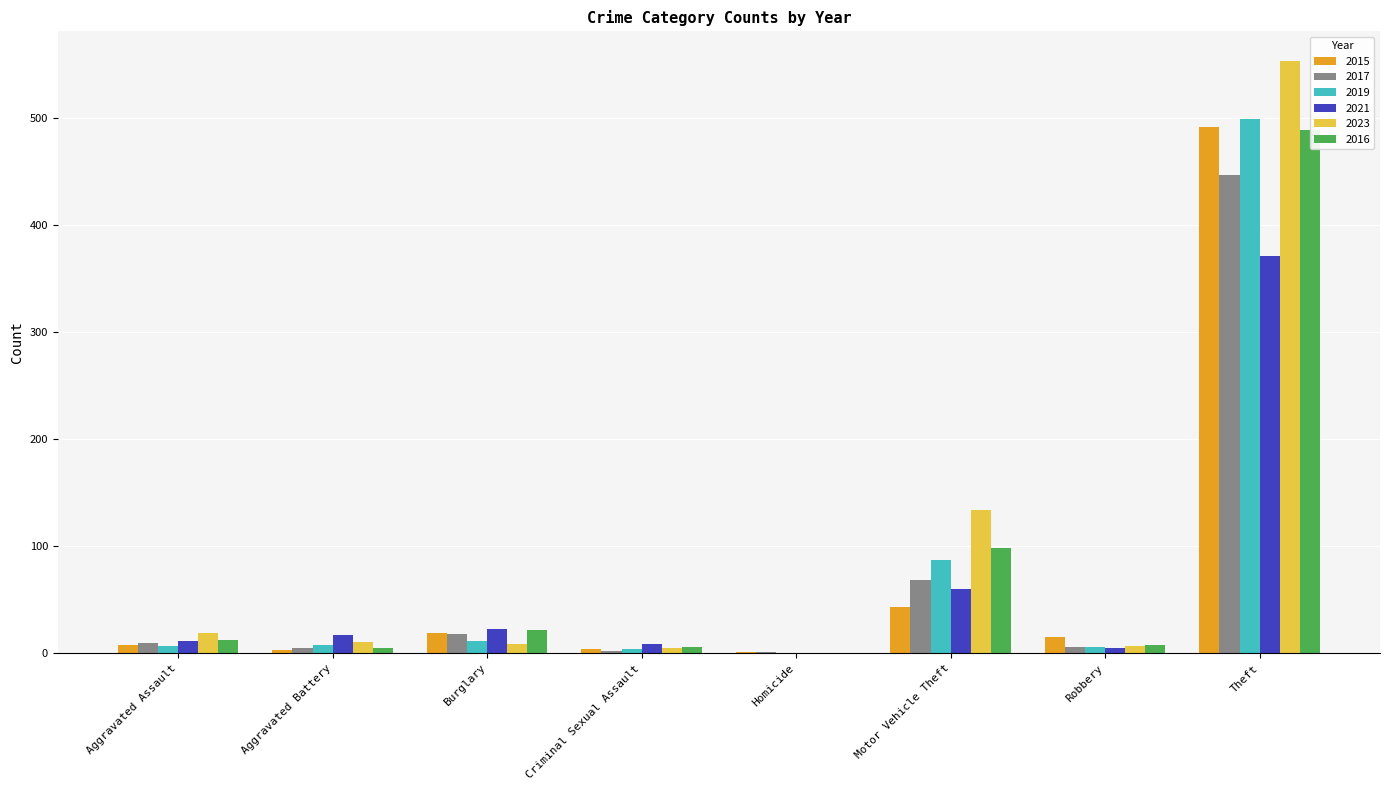

What is the label of the 2nd bar from the left?

Aggravated Battery